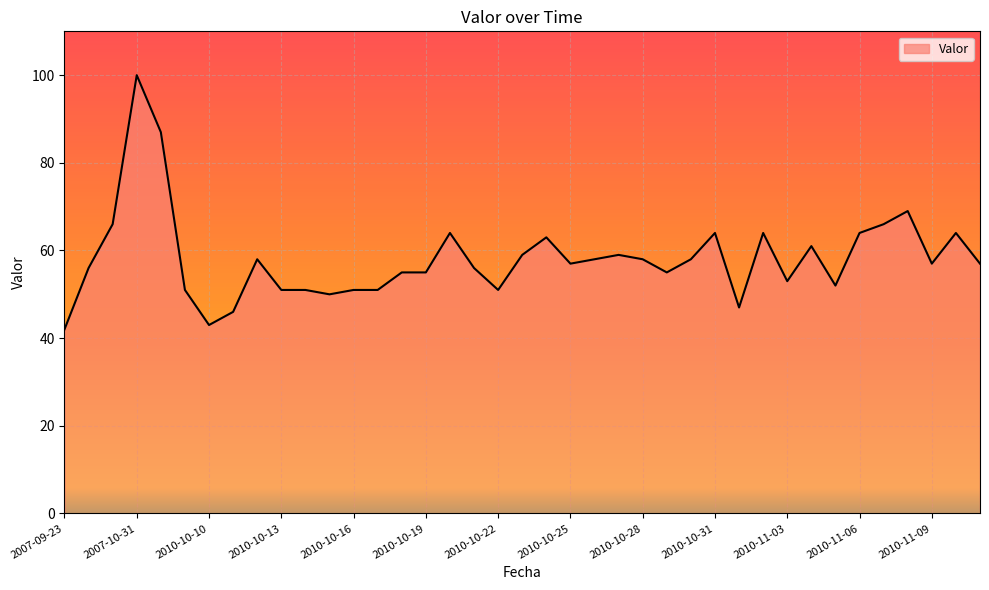

What is the minimum value shown in the chart?

42